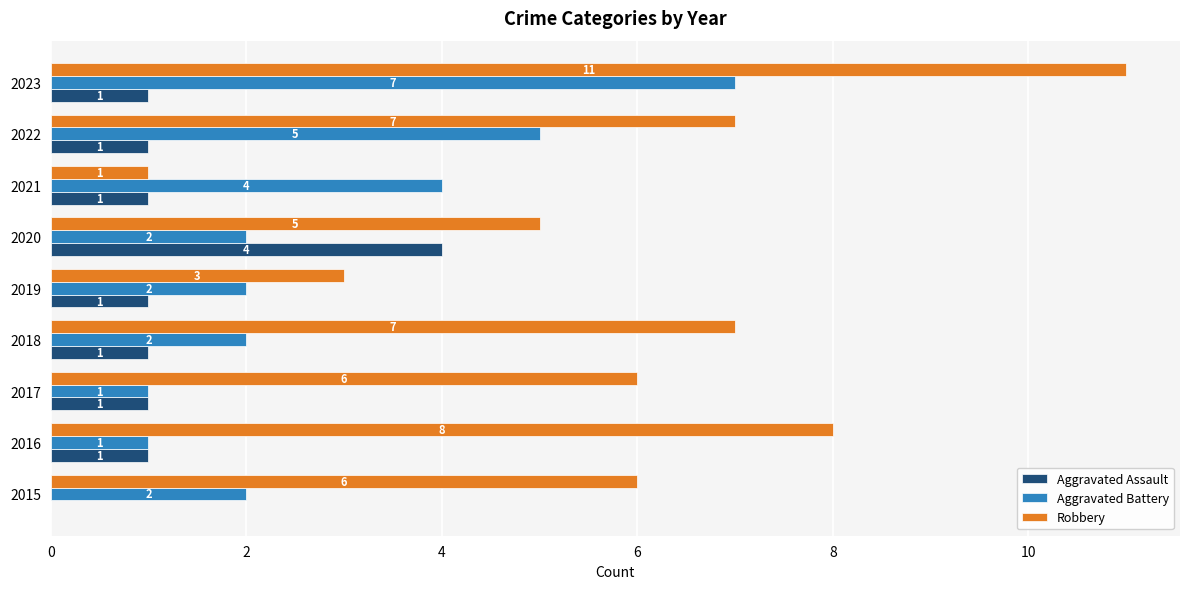

Which series has the largest total across all categories?

Robbery